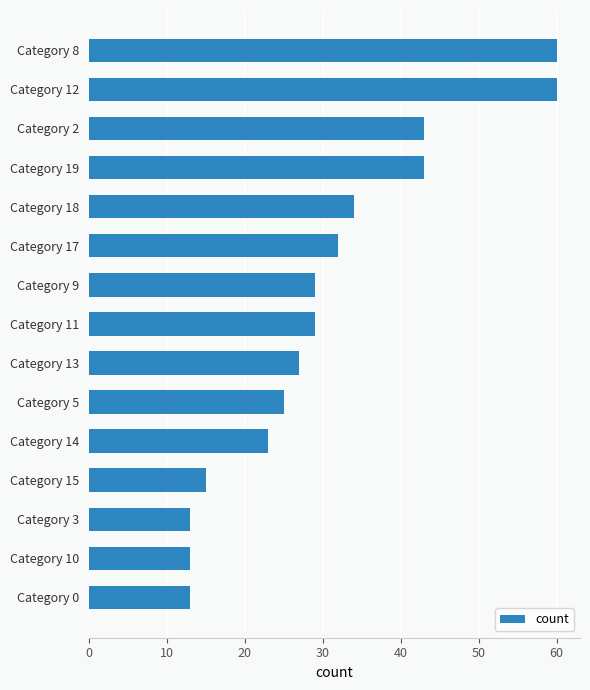

Count the number of data series in this chart.

1